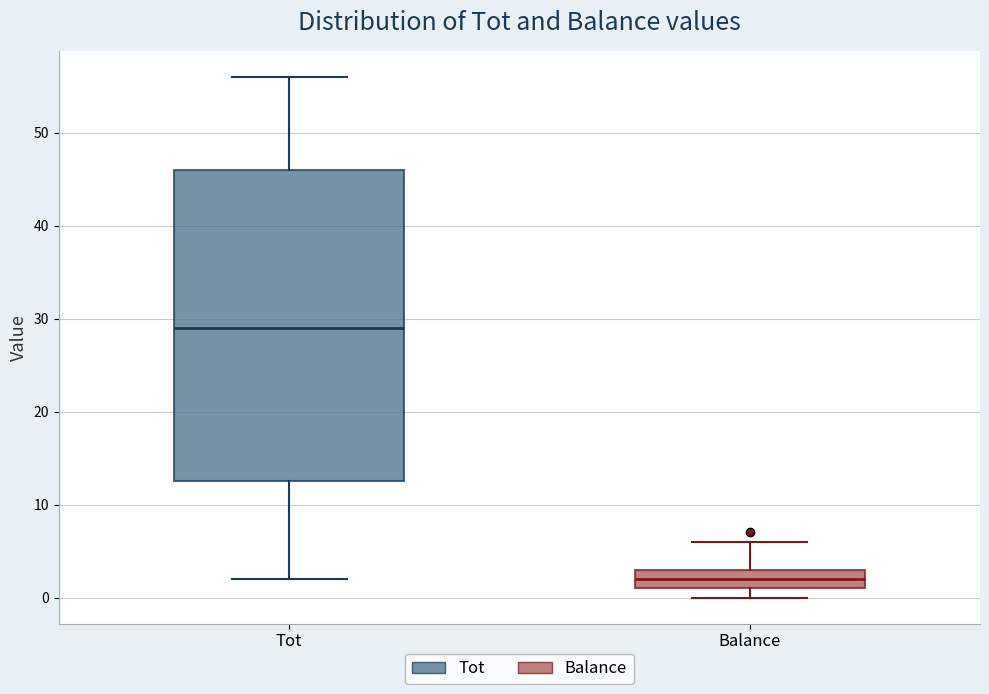

Reading left to right, transcribe this box plot: for each box, give where its median line is, the range the box spans, and where its two whiskers end, as read against the y-axis. The values are not printed on the chart, so give them approximately, as read against the axis.

Tot: median 29, box 13 to 46, whiskers 2 to 56
Balance: median 2, box 1 to 3, whiskers 0 to 6